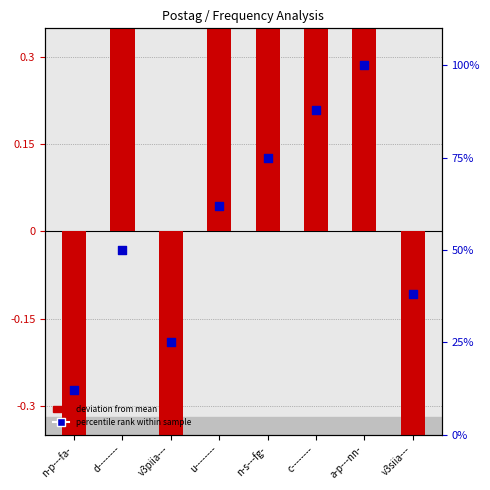

Which has a higher value, u-------- or v3siia---?

u--------